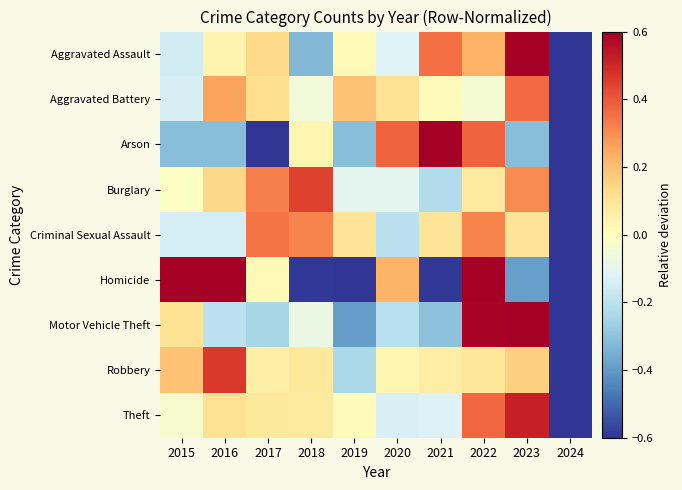

Rank the series at 2019 from highest to lowest value.

Aggravated Battery, Criminal Sexual Assault, Aggravated Assault, Theft, Burglary, Robbery, Arson, Motor Vehicle Theft, Homicide